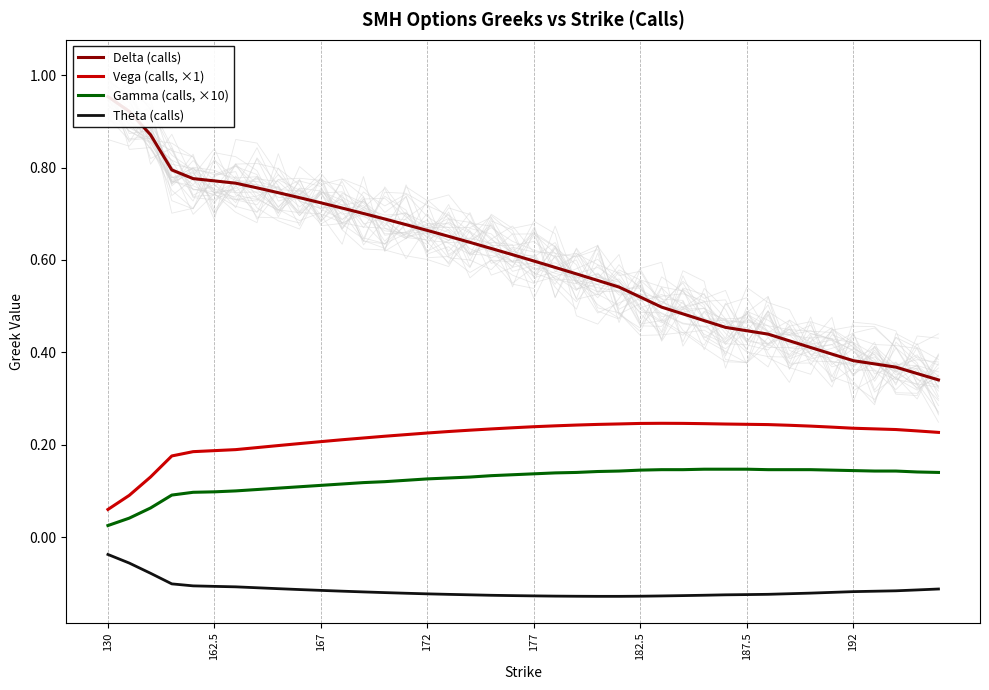

True or false: Delta (calls) and Gamma (calls, ×10) intersect in this chart.

False